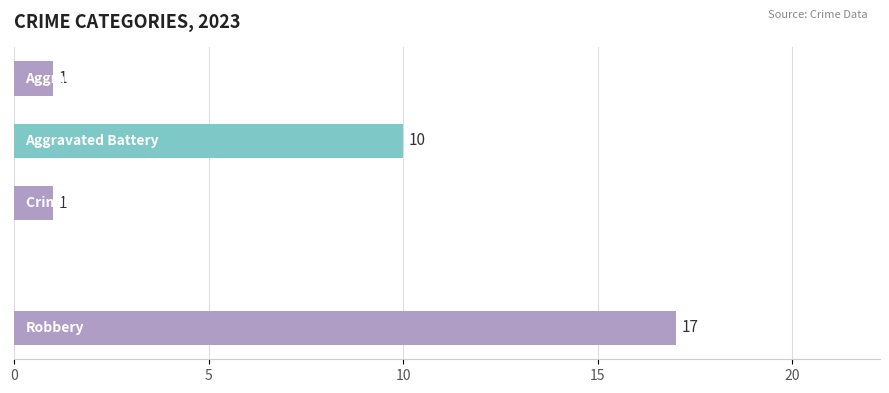

What is the greatest value displayed?

17